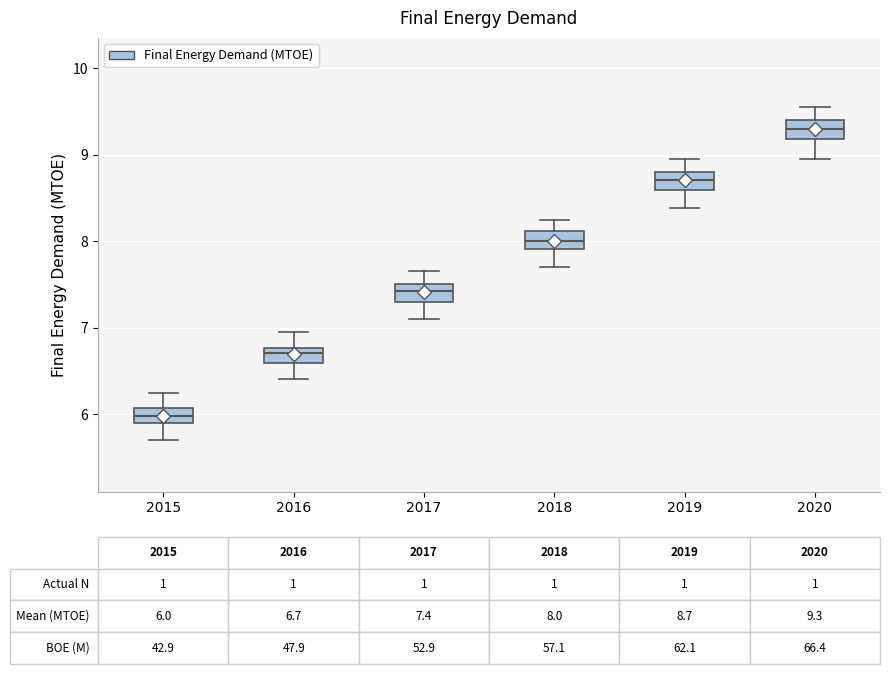

Which box has the highest median line?

2020